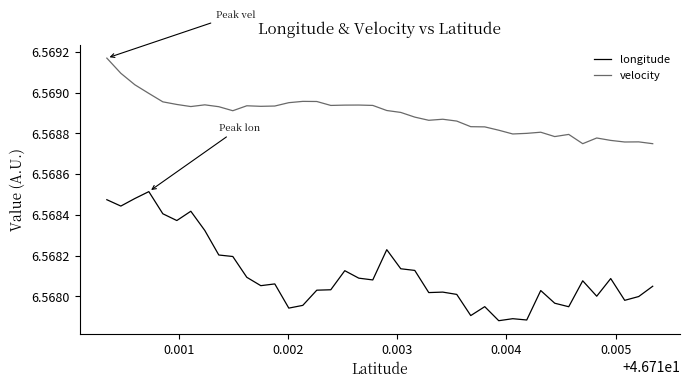

True or false: longitude and velocity cross at least once.

False